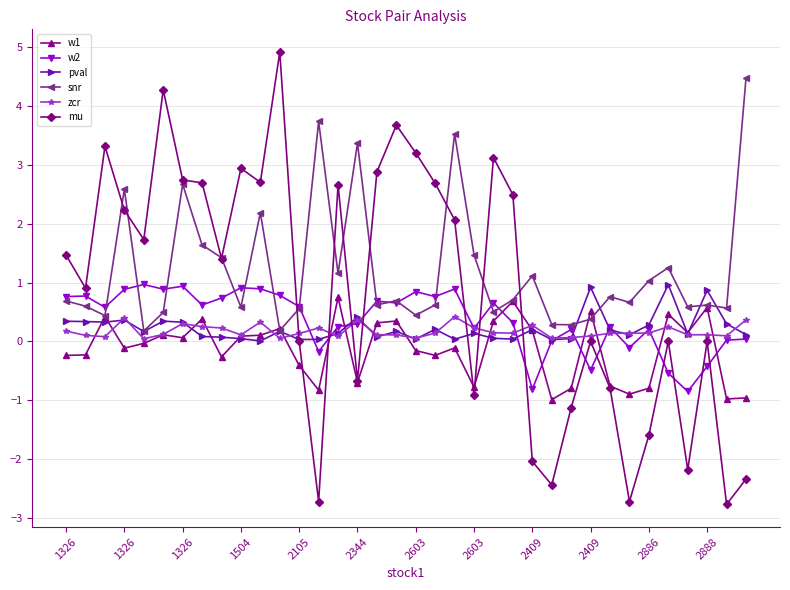

True or false: snr has more than 0 interior local peaks.

True